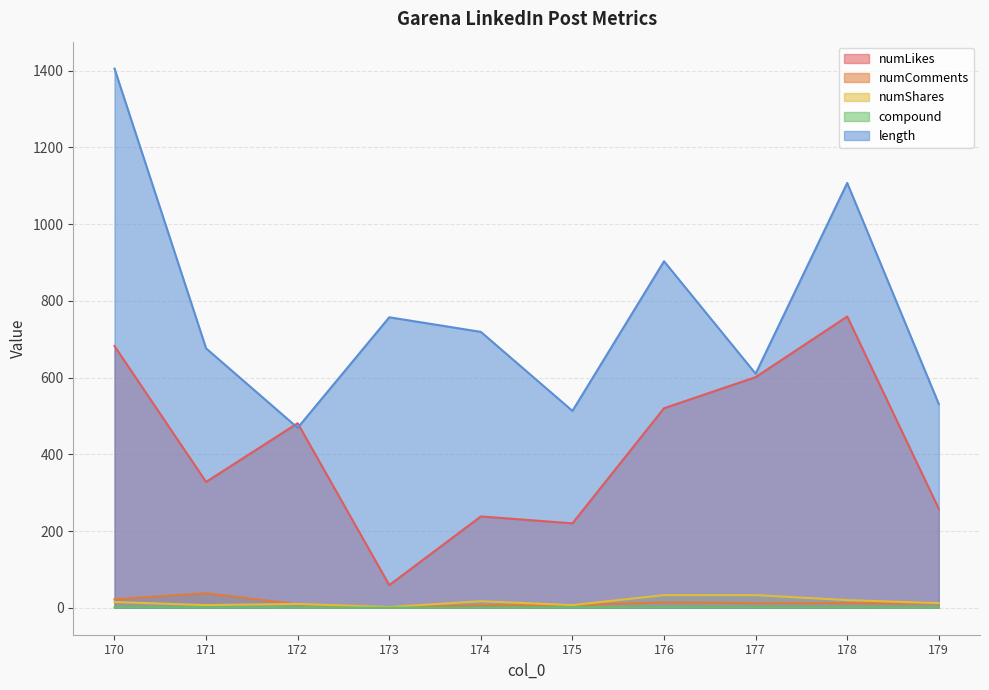

The numLikes series shows 520.0 at 176. True or false?

True